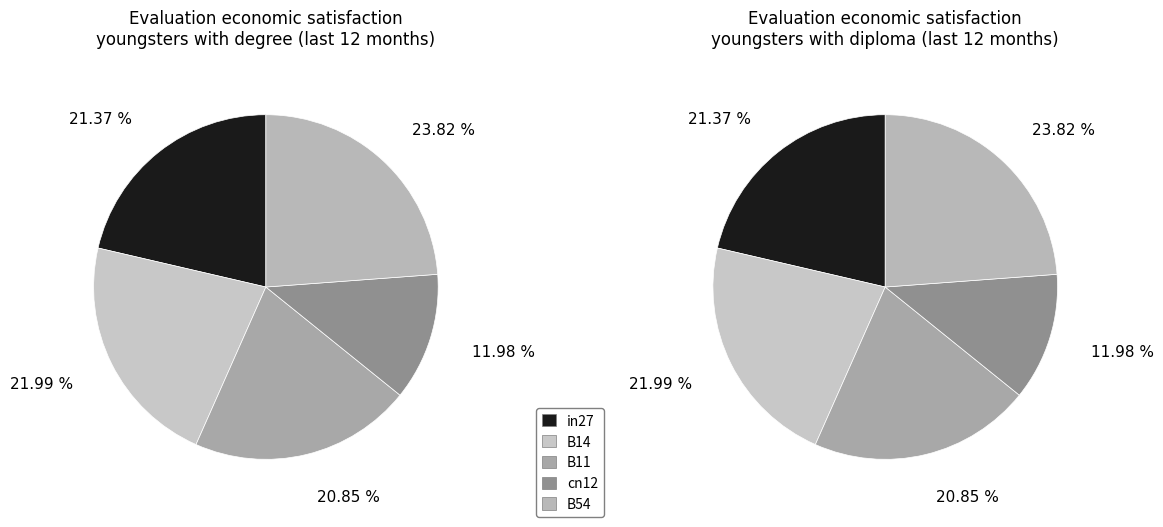

What portion of the pie excludes B54?

76.2%